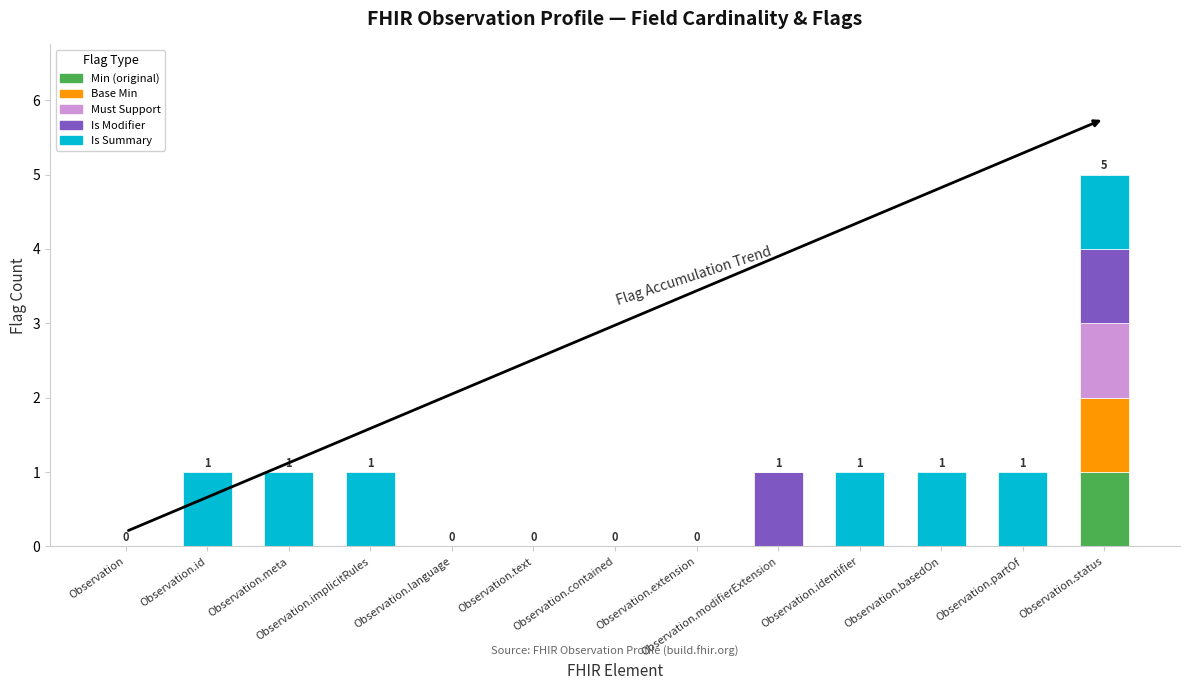

True or false: Min (original) has a value of 0 at Observation.identifier.

True